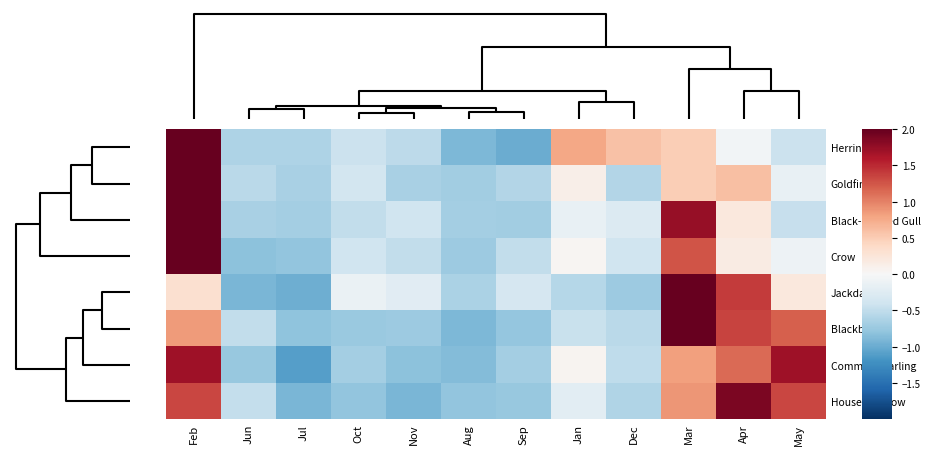

Reading right to left, what are all the values shown in this chart?

Herring Gull: May=-0.4	Apr=-0.1	Mar=0.5	Dec=0.6	Jan=0.8	Sep=-1.0	Aug=-0.9	Nov=-0.5	Oct=-0.4	Jul=-0.6	Jun=-0.6	Feb=2.7
Goldfinch: May=-0.2	Apr=0.6	Mar=0.5	Dec=-0.6	Jan=0.1	Sep=-0.6	Aug=-0.7	Nov=-0.6	Oct=-0.4	Jul=-0.6	Jun=-0.5	Feb=3.0
Black-Headed Gull: May=-0.5	Apr=0.2	Mar=1.7	Dec=-0.3	Jan=-0.1	Sep=-0.7	Aug=-0.7	Nov=-0.4	Oct=-0.5	Jul=-0.7	Jun=-0.7	Feb=2.5
Crow: May=-0.1	Apr=0.2	Mar=1.3	Dec=-0.4	Jan=0.0	Sep=-0.5	Aug=-0.7	Nov=-0.5	Oct=-0.4	Jul=-0.8	Jun=-0.8	Feb=2.8
Jackdaw: May=0.2	Apr=1.4	Mar=2.6	Dec=-0.7	Jan=-0.6	Sep=-0.3	Aug=-0.6	Nov=-0.2	Oct=-0.1	Jul=-1.0	Jun=-0.9	Feb=0.3
Blackbird: May=1.2	Apr=1.3	Mar=2.0	Dec=-0.5	Jan=-0.5	Sep=-0.8	Aug=-0.9	Nov=-0.7	Oct=-0.7	Jul=-0.8	Jun=-0.5	Feb=0.8
Common Starling: May=1.7	Apr=1.1	Mar=0.8	Dec=-0.5	Jan=0.1	Sep=-0.7	Aug=-0.9	Nov=-0.8	Oct=-0.7	Jul=-1.1	Jun=-0.8	Feb=1.7
House Sparrow: May=1.3	Apr=1.9	Mar=0.9	Dec=-0.6	Jan=-0.2	Sep=-0.8	Aug=-0.8	Nov=-0.9	Oct=-0.8	Jul=-0.9	Jun=-0.5	Feb=1.3